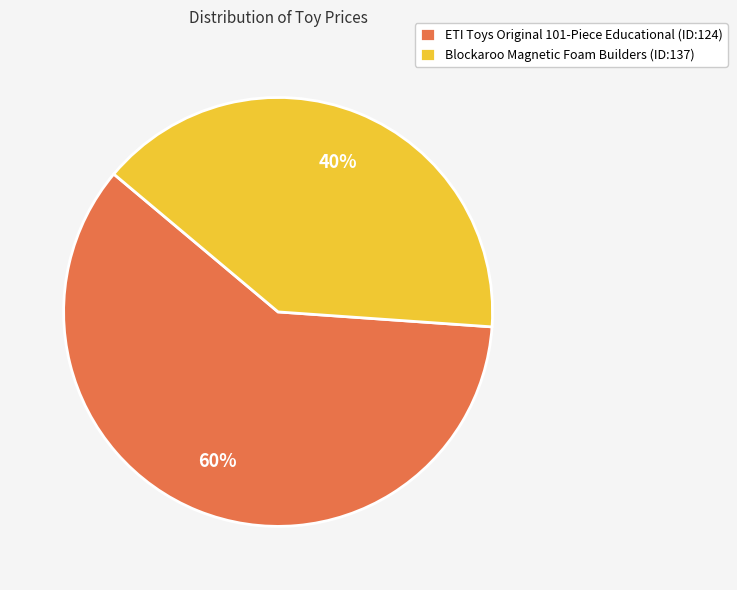

Rank the categories by value from lowest to highest.

Blockaroo Magnetic Foam Builders (ID:137), ETI Toys Original 101-Piece Educational (ID:124)